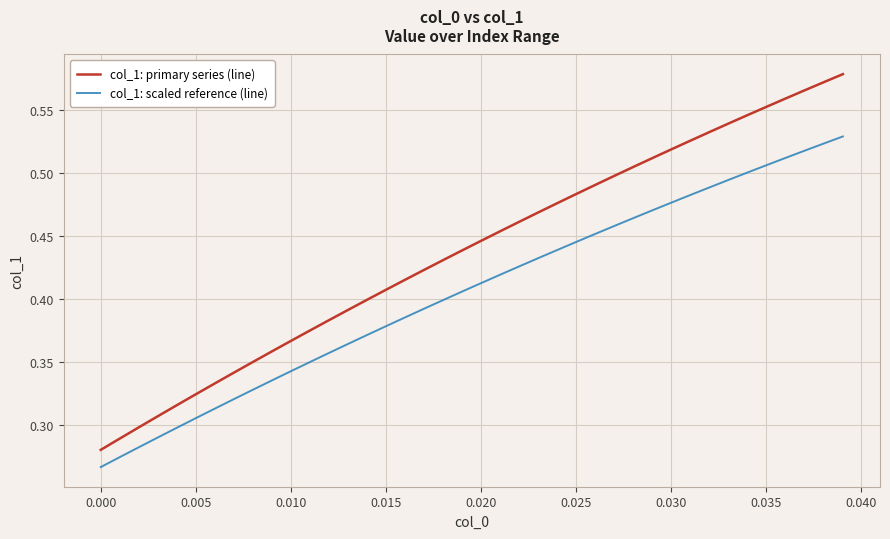

Does the chart have visible grid lines?

Yes